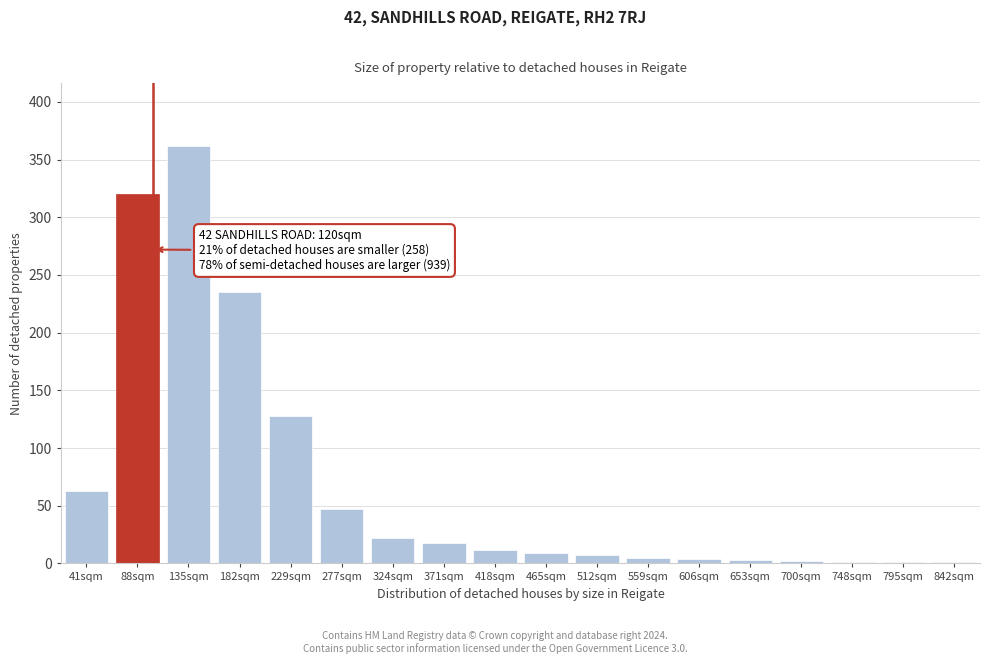

Where is the data nearest to the value 181?

229sqm